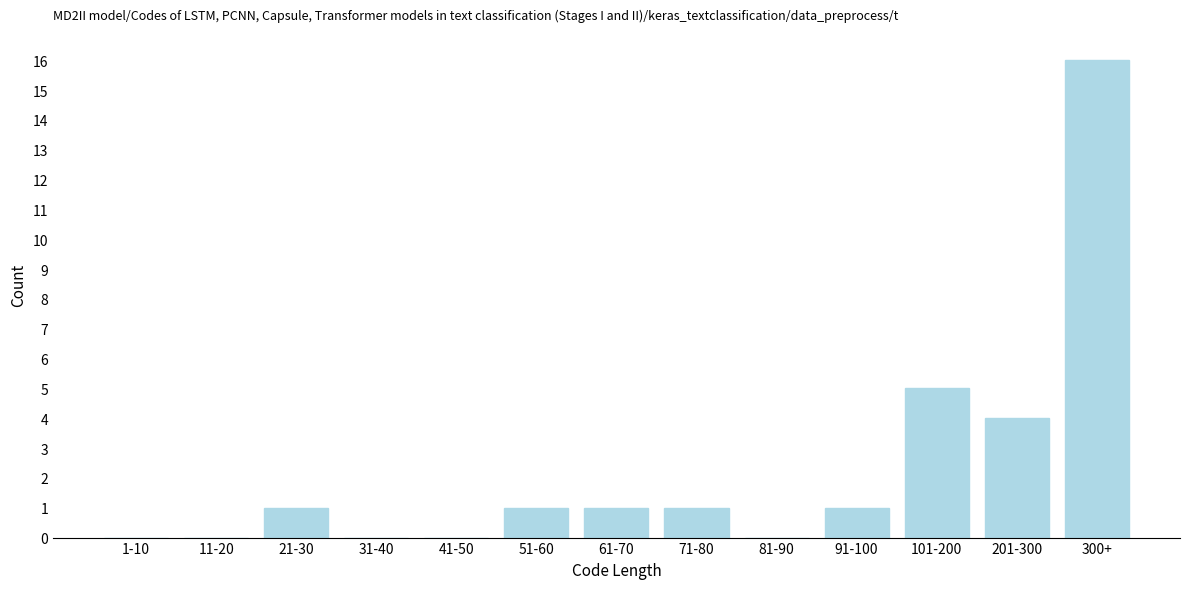

Reading left to right, transcribe all the data shown in this chart.

1-10=0	11-20=0	21-30=1	31-40=0	41-50=0	51-60=1	61-70=1	71-80=1	81-90=0	91-100=1	101-200=5	201-300=4	300+=16